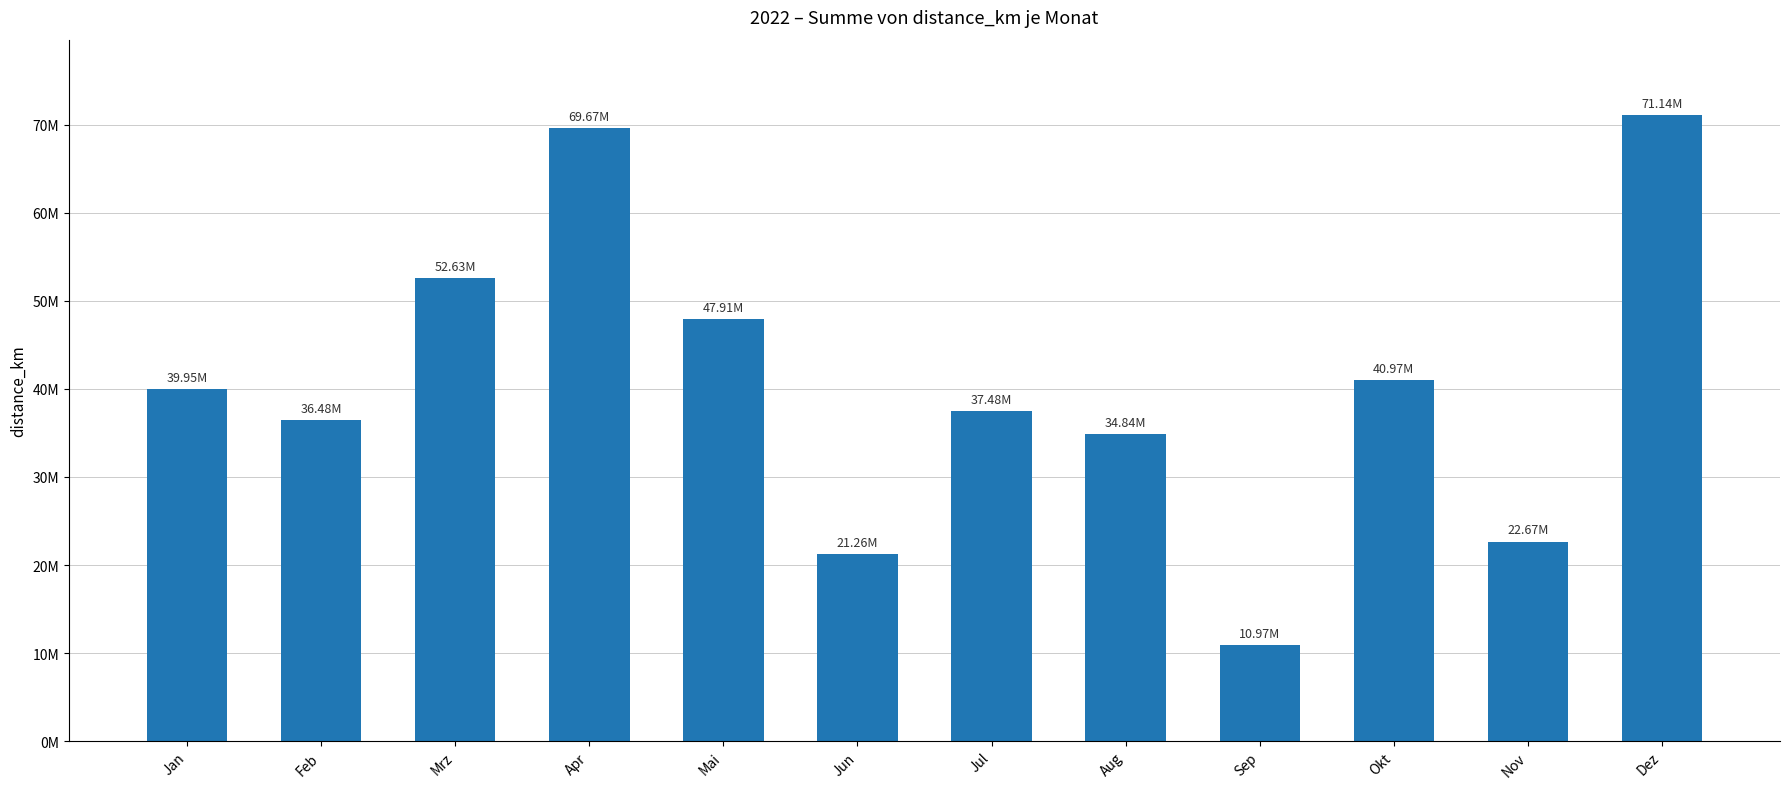

What is the change in value from Mrz to Sep?

-41660366.4